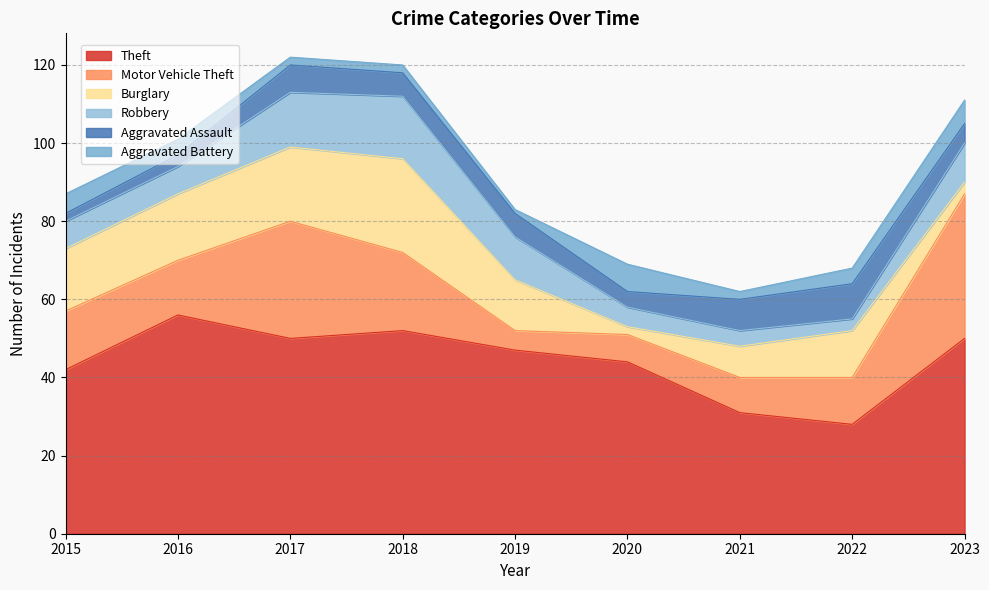

What is the total value across all series at 2023?

111